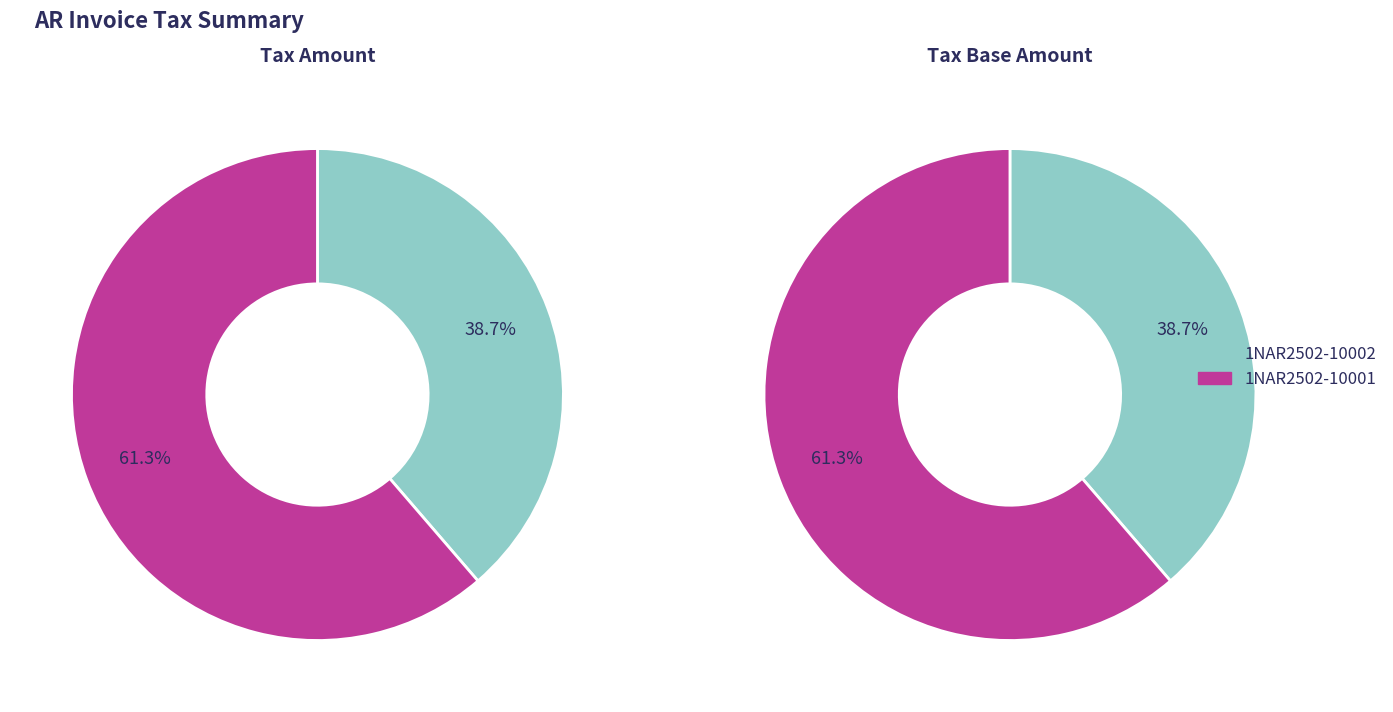

To the nearest percent, what percentage of the pie is 1NAR2502-10002?

39%